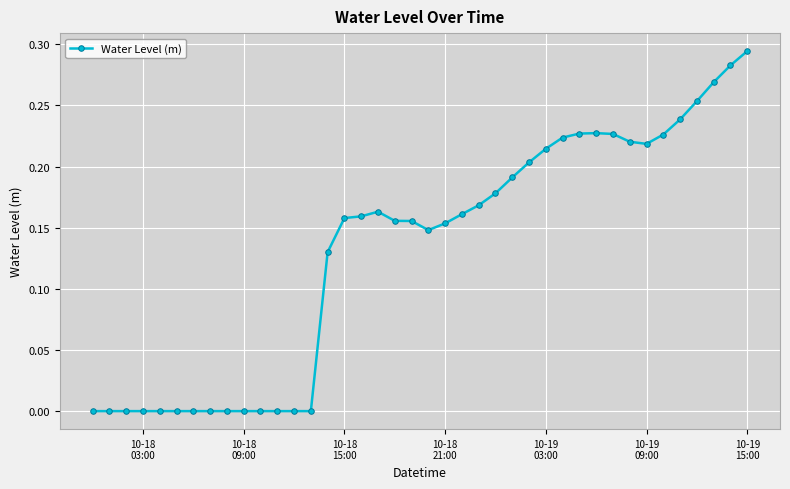

Does the chart display data point markers on the line(s)?

Yes